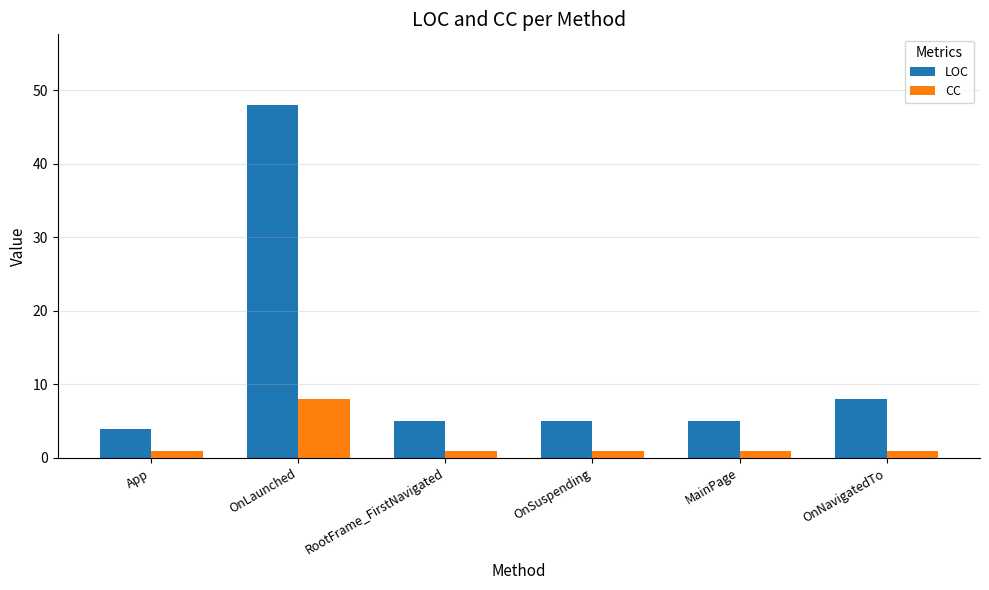

Reading left to right, extract all data points from this chart.

LOC: App=4	OnLaunched=48	RootFrame_FirstNavigated=5	OnSuspending=5	MainPage=5	OnNavigatedTo=8
CC: App=1	OnLaunched=8	RootFrame_FirstNavigated=1	OnSuspending=1	MainPage=1	OnNavigatedTo=1